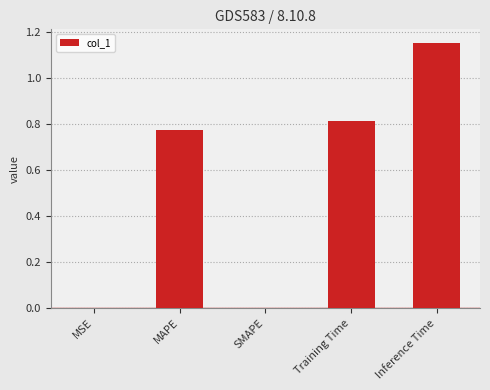

How many distinct data groups are displayed?

1